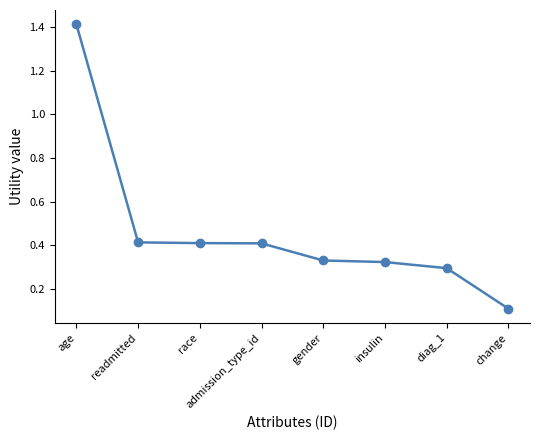

What is the label of the 1st point from the left?

age